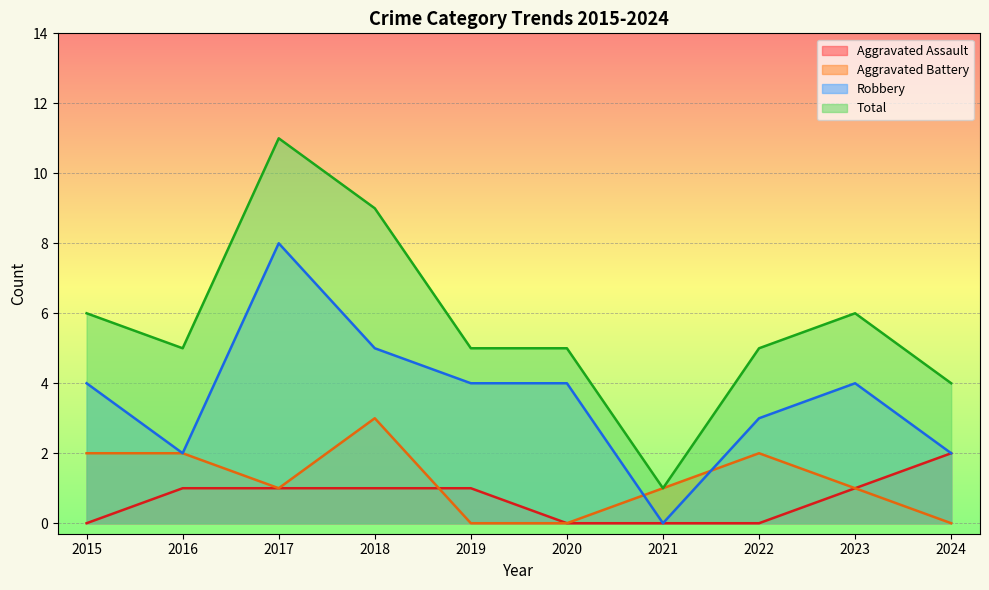

How many values in the Total series exceed 5?

4